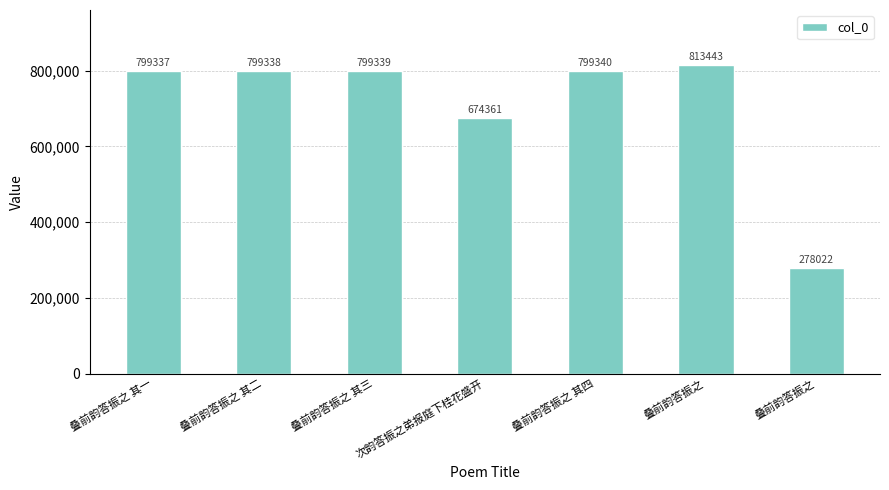

At which label is the value closest to 545732?

次韵答振之弟报庭下桂花盛开